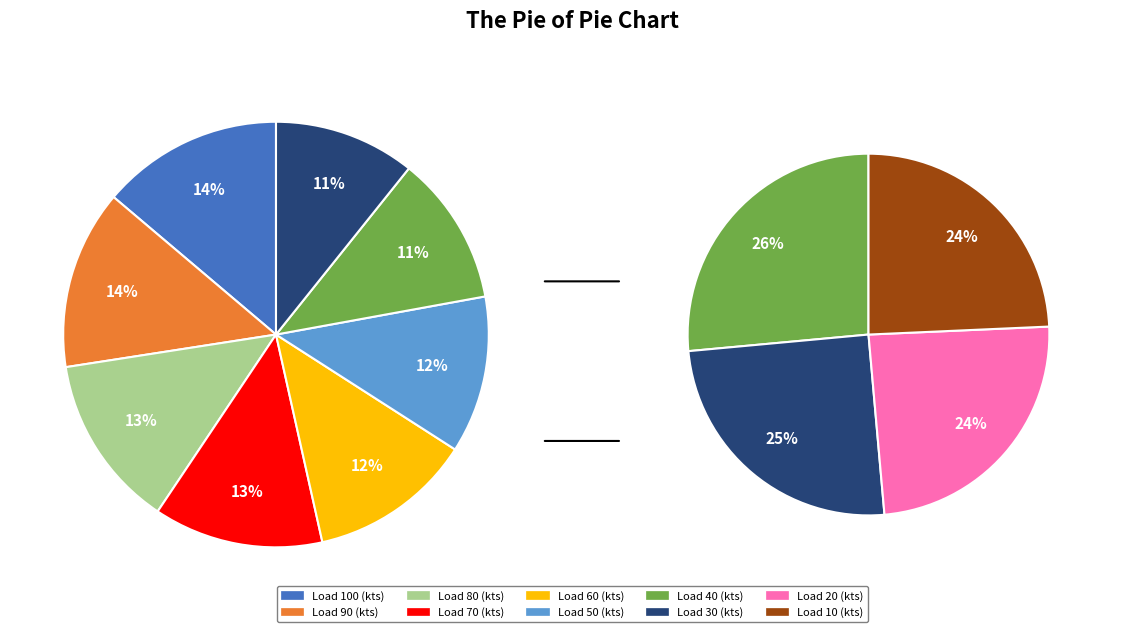

Rank the categories by value from lowest to highest.

Load 20, Load 10, Load 30, Load 40, Load 50, Load 60, Load 70, Load 80, Load 90, Load 100